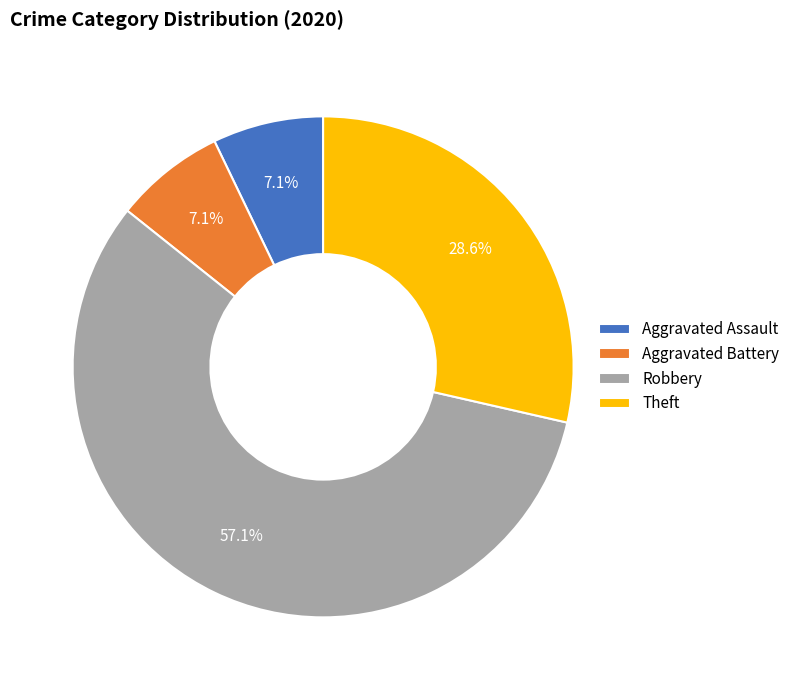

Which category has the biggest portion of the pie?

Robbery